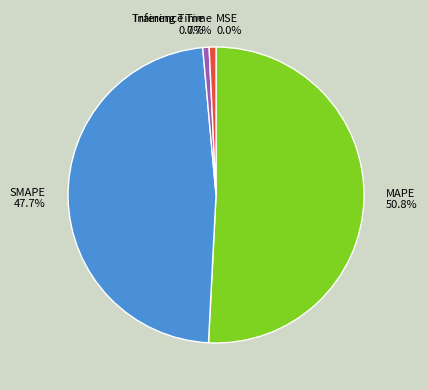

What is the largest slice in the pie chart?

MAPE